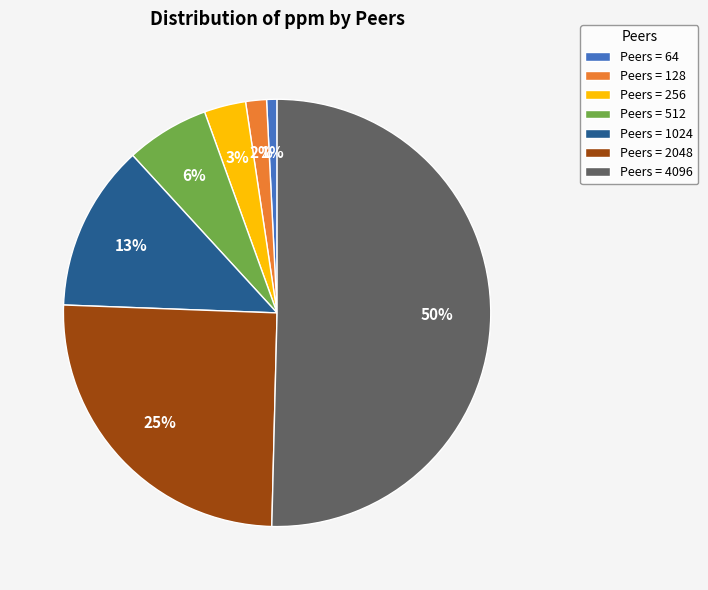

Which slice represents more than half of the pie?

Peers = 4096